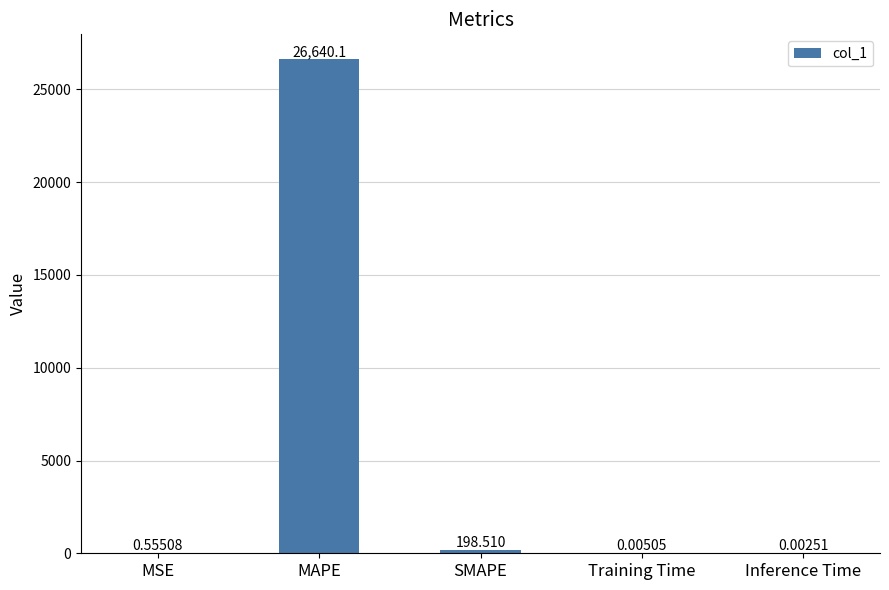

Where is the data nearest to the value 13320?

SMAPE